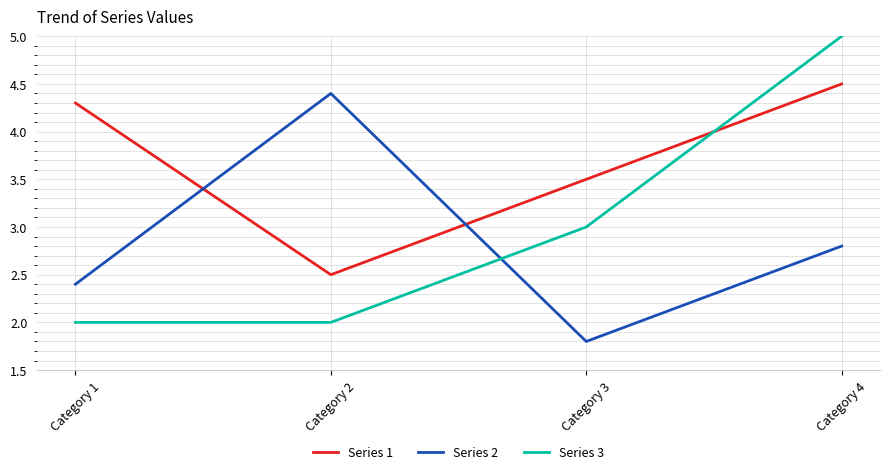

At how many categories does at least one series exceed 1?

4